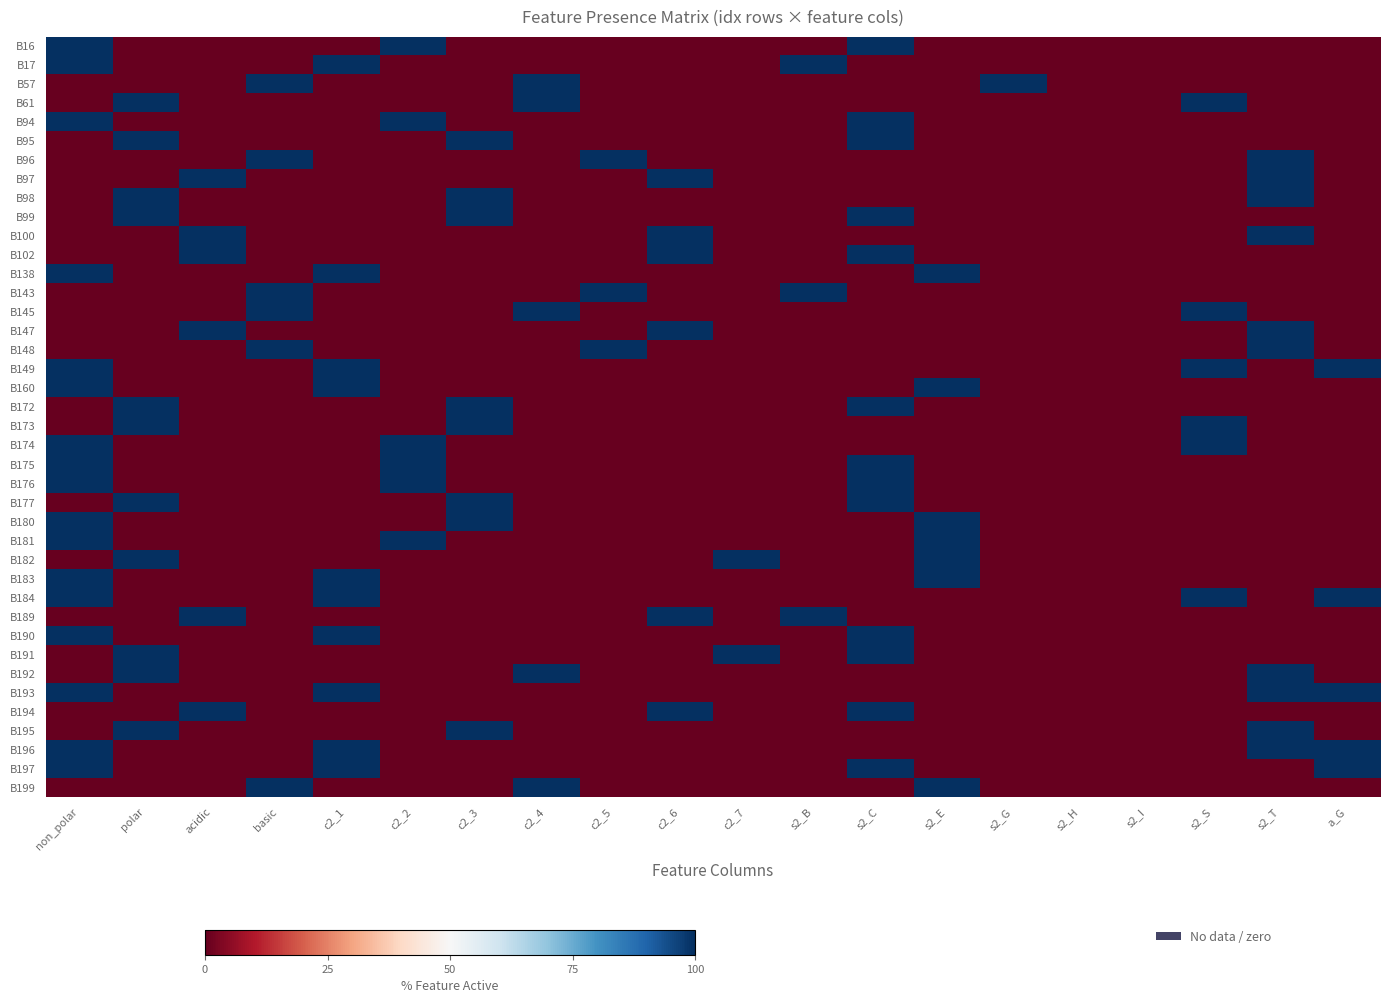

What is the maximum value shown in the chart?

100